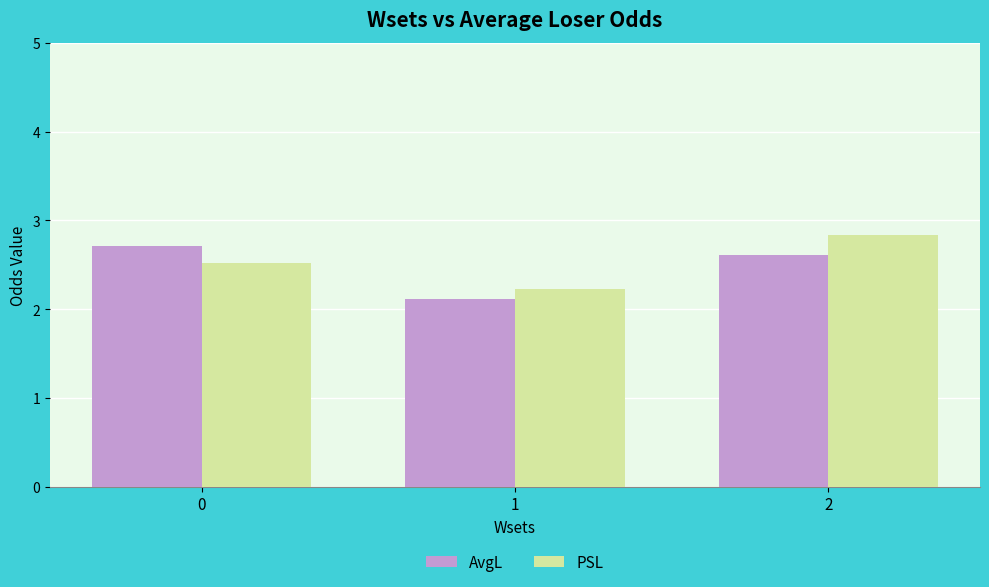

List the labels in order of AvgL value, largest first.

0, 2, 1